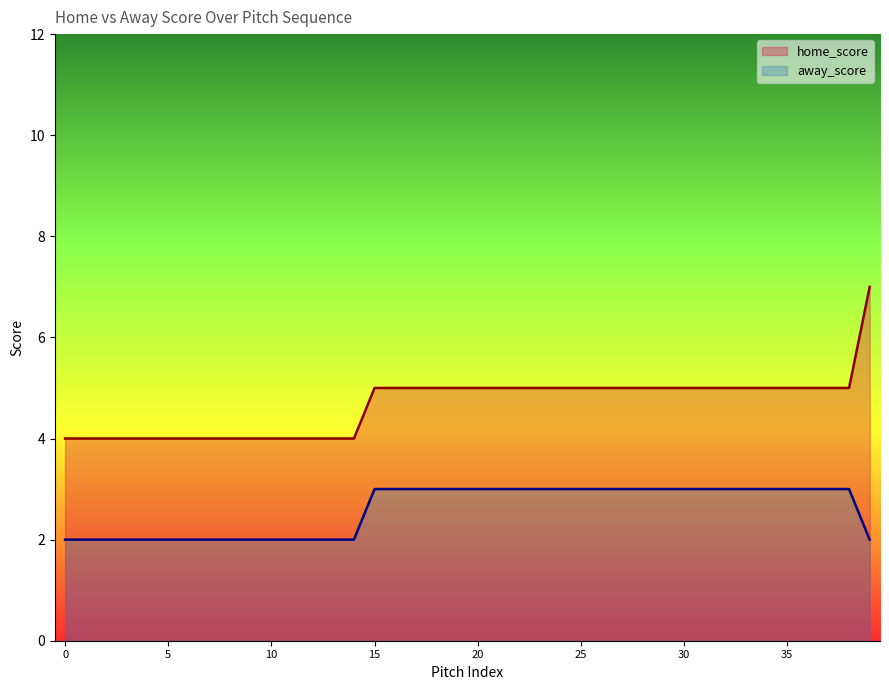

At how many categories does at least one series exceed 3?

40